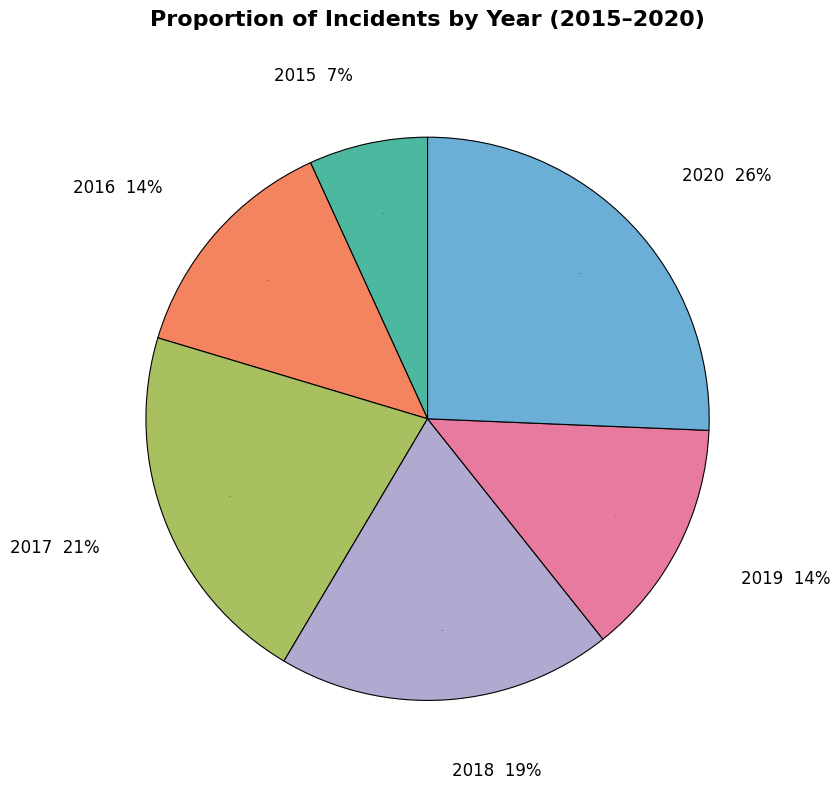

Is it true that 2016 is 2% of the pie?

False